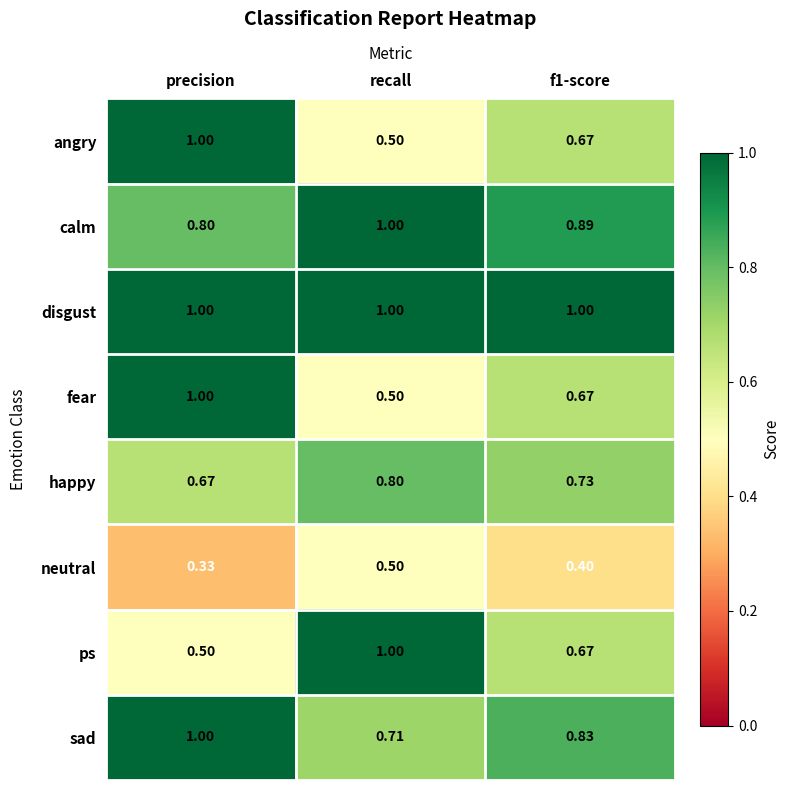

Which label corresponds to the smallest value in the chart?

precision